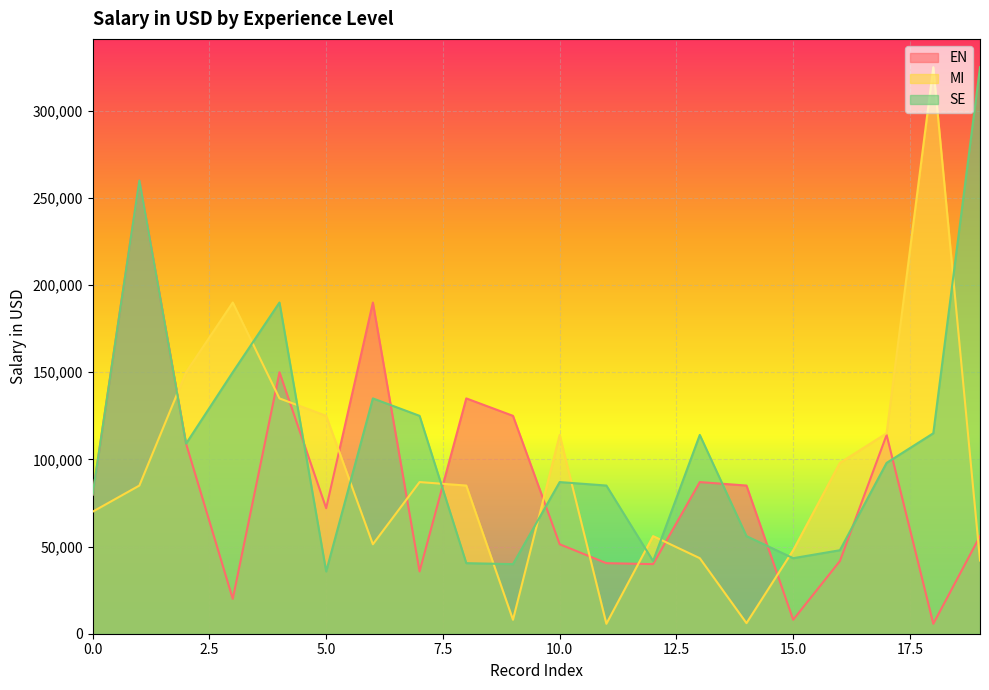

What is the value of the EN point at the 19th from the left?

5707